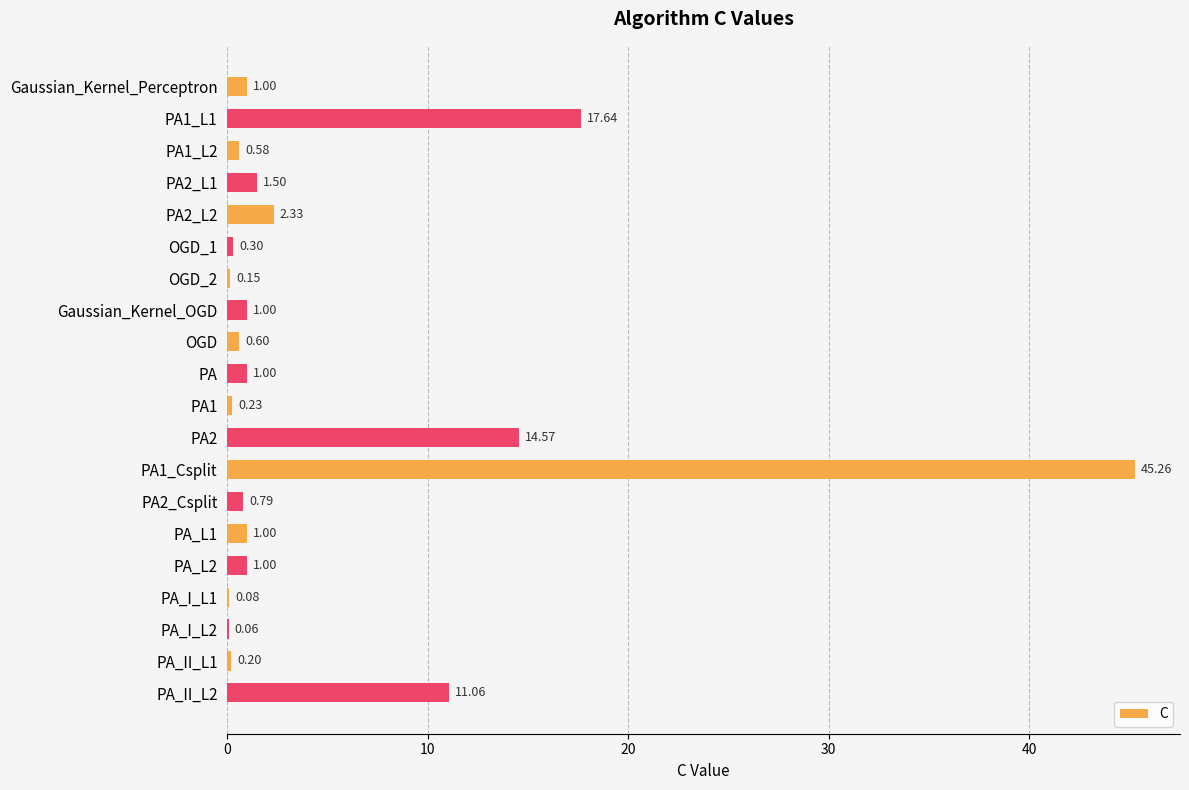

Which has a higher value, Gaussian_Kernel_OGD or OGD_1?

Gaussian_Kernel_OGD